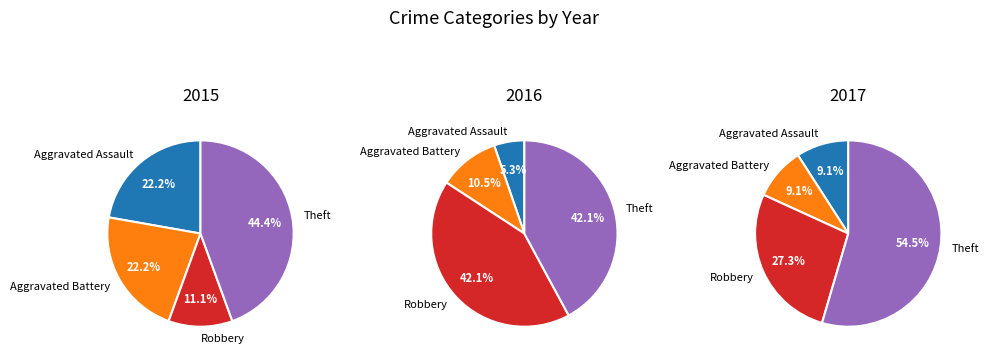

To the nearest percent, what portion does Aggravated Assault represent?

22%